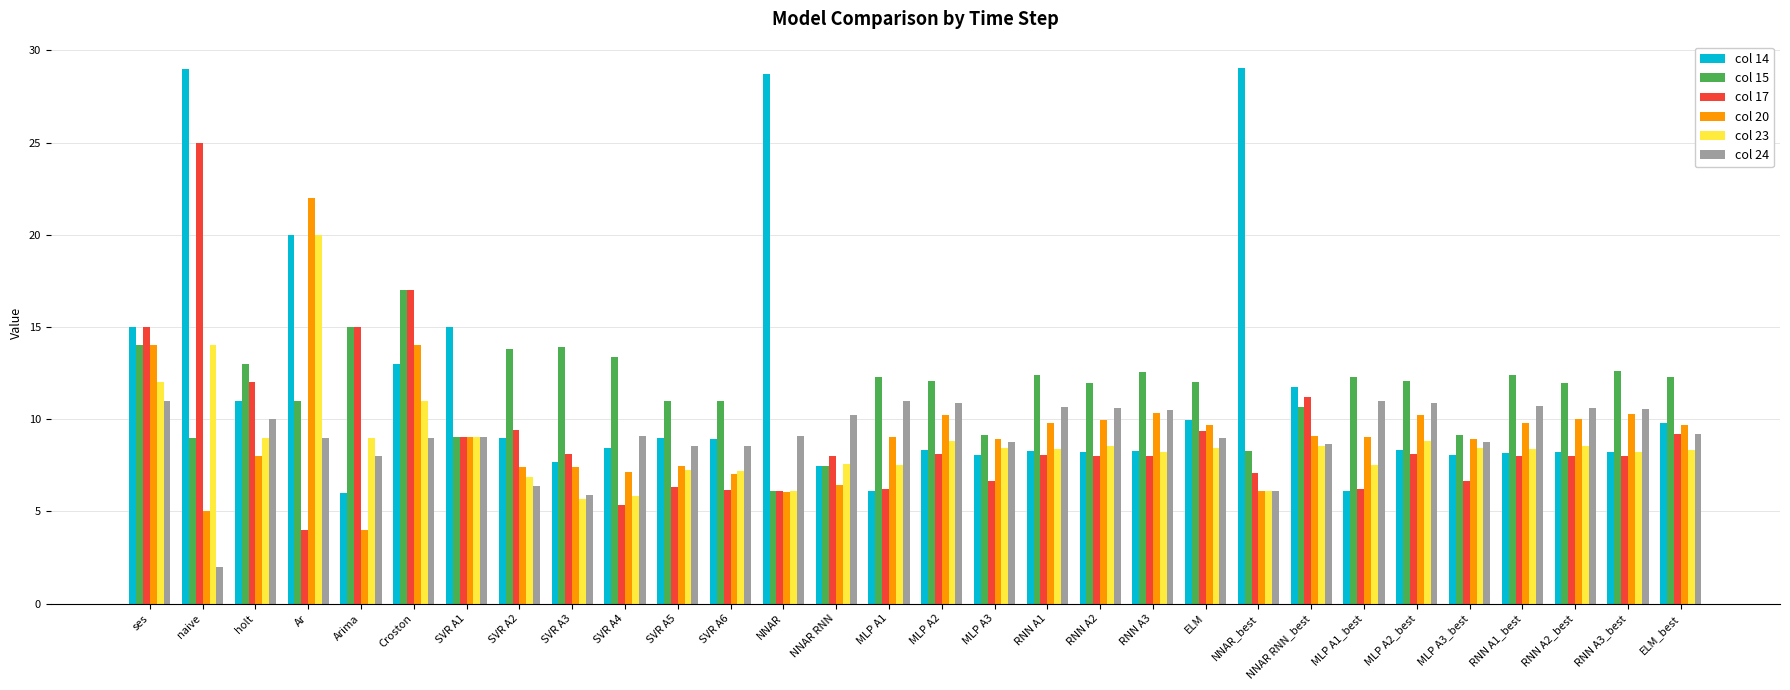

Which category has the lowest value in the col 17 series?

Ar